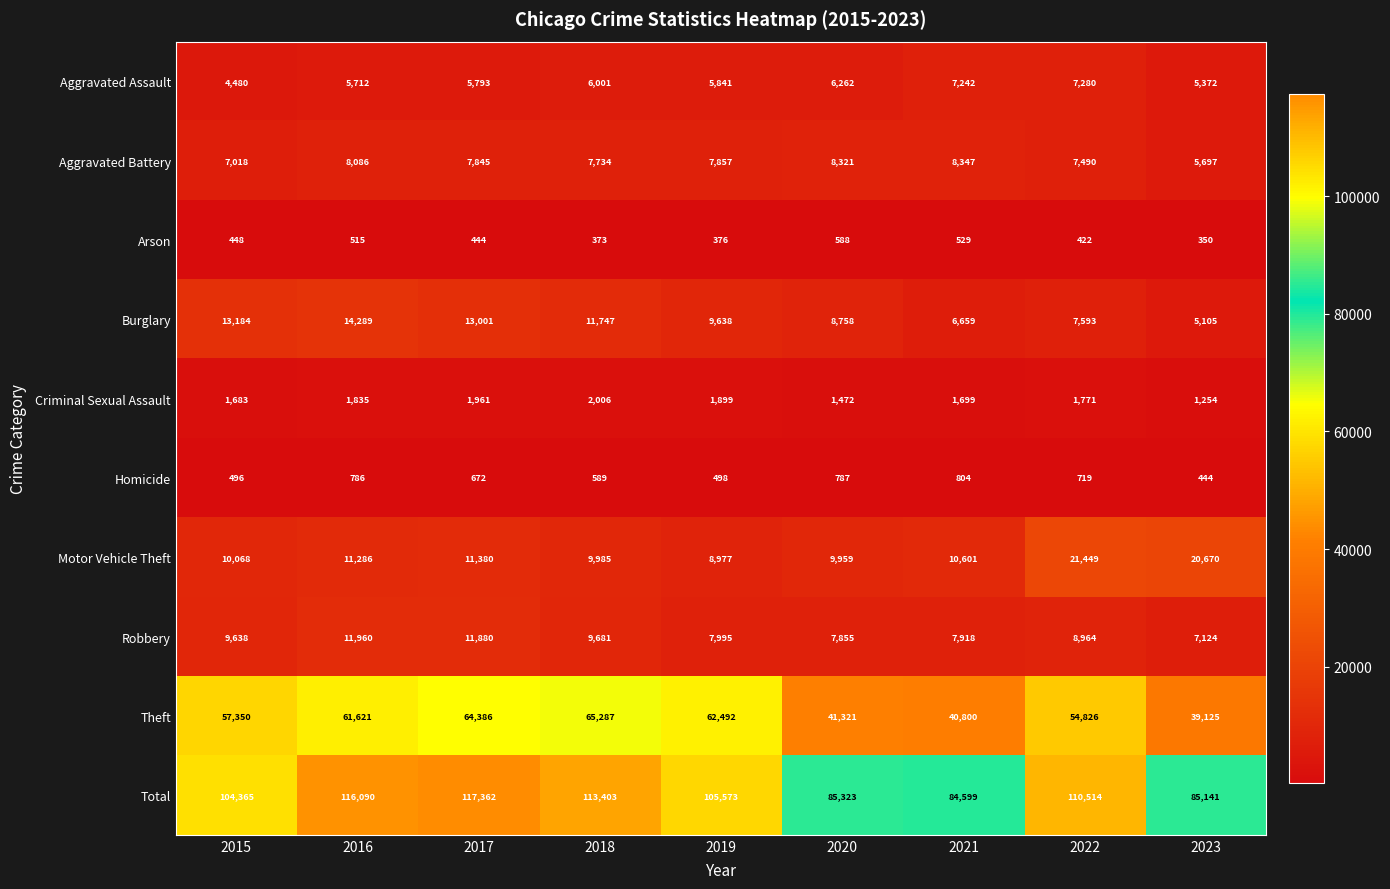

True or false: Total has a value of 51378 at 2015.

False